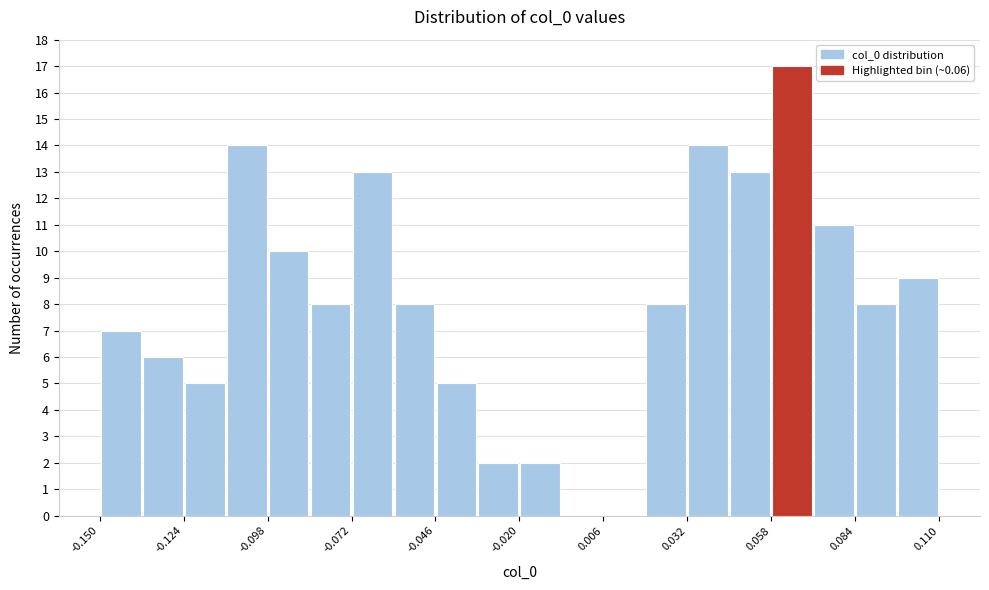

Around what value on the x-axis is the tallest bar? Give the approximate position of its centre, as read against the axis.

0.065